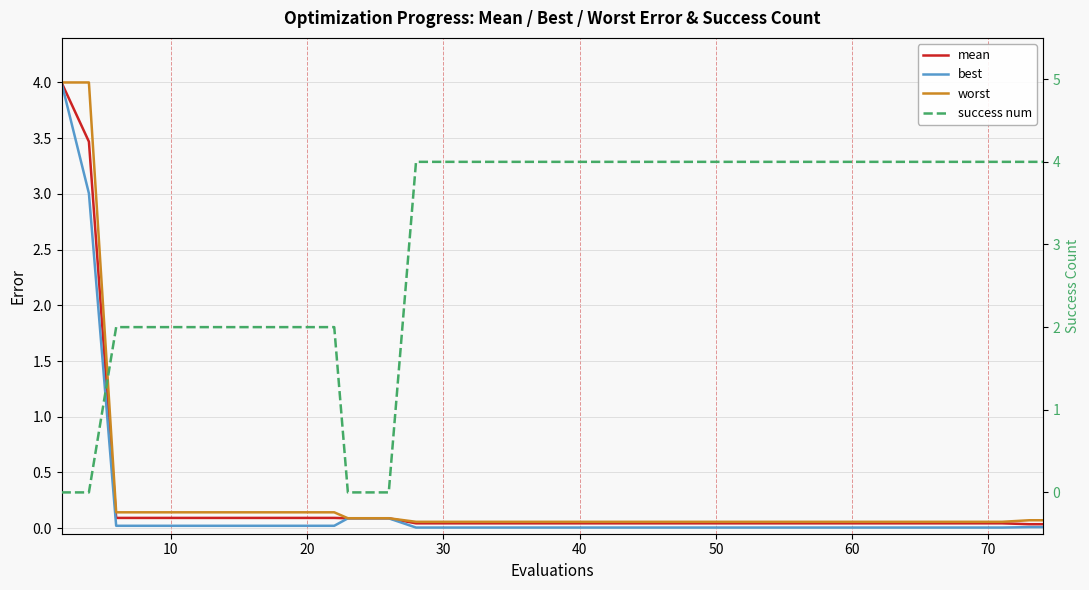

What is the difference between the maximum and second lowest values in the mean series?

4.0